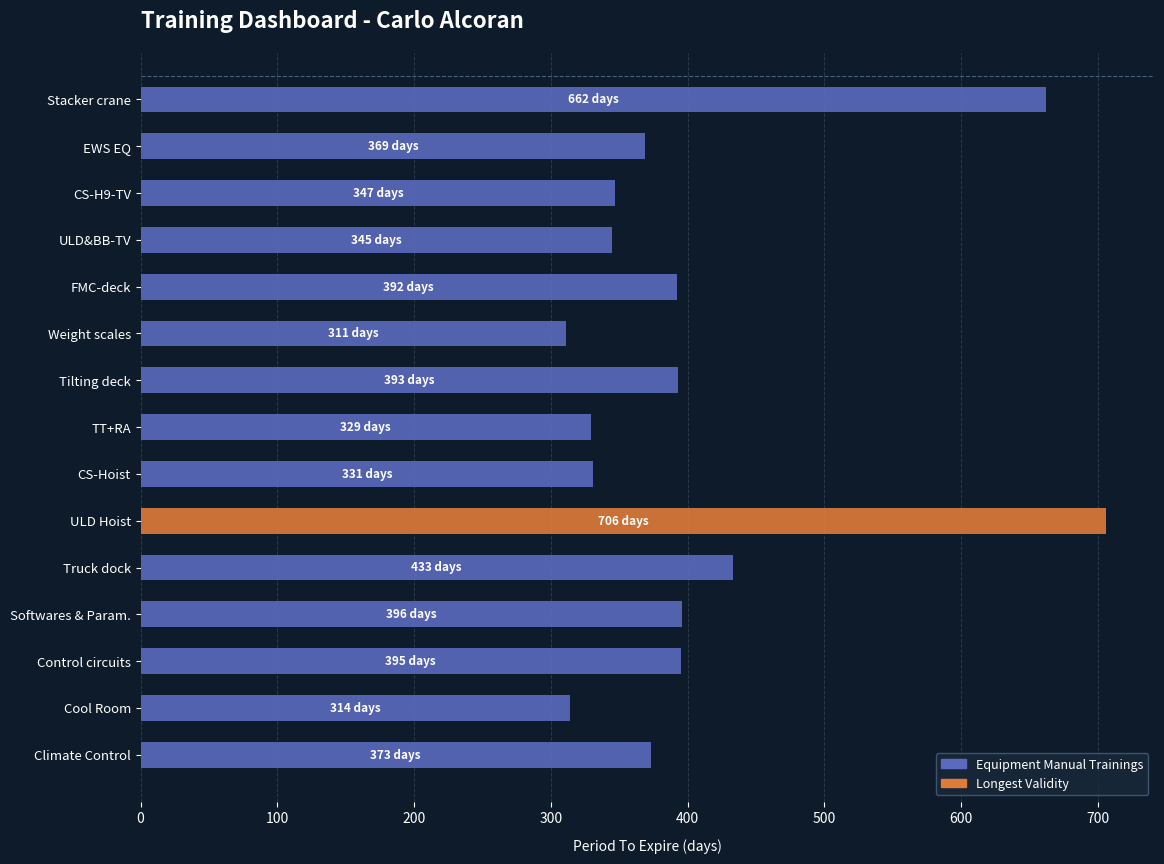

What is the value of the 2nd bar from the top?

369